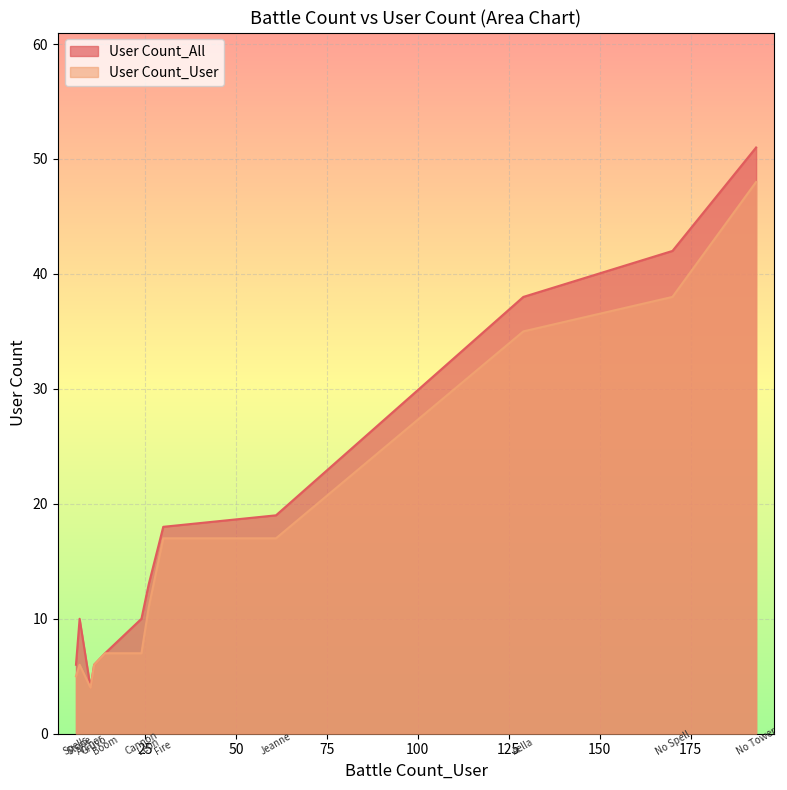

Which series has the largest range (max minus min)?

User Count_All